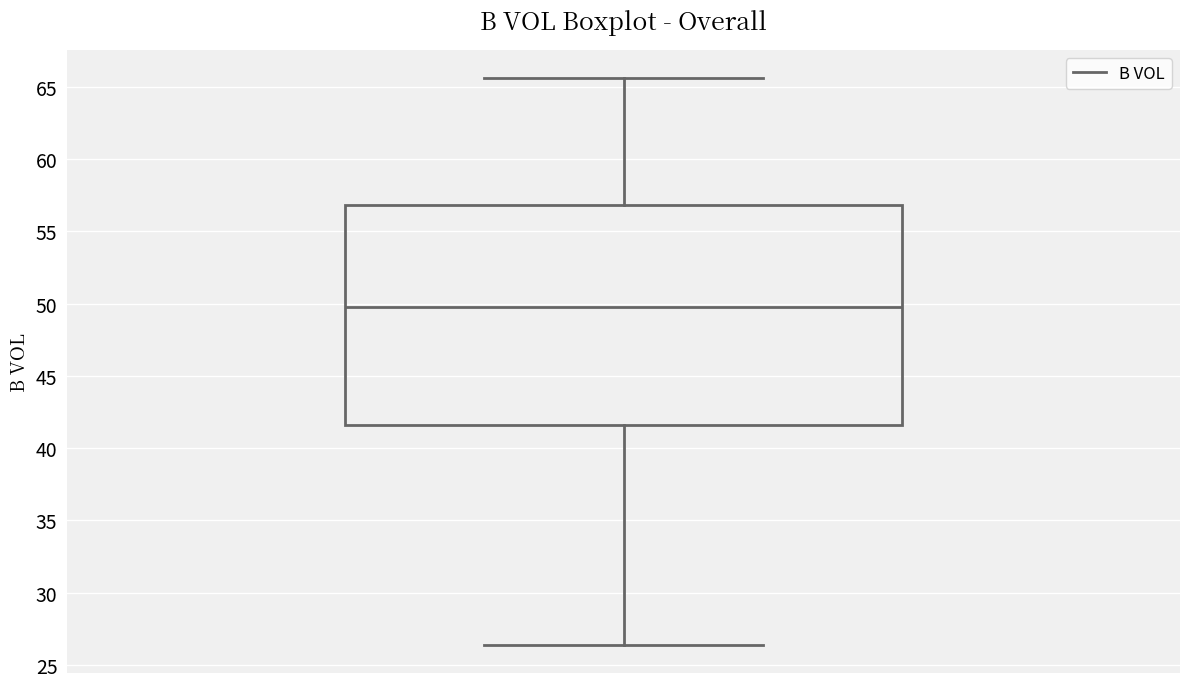

Read this box plot against the y-axis: the position of the median line, the range covered by the box, and the ends of both whiskers. The values are not printed on the chart, so give them approximately, as read against the axis.

median 50.0, box 41.5 to 57.0, whiskers 26.5 to 65.5